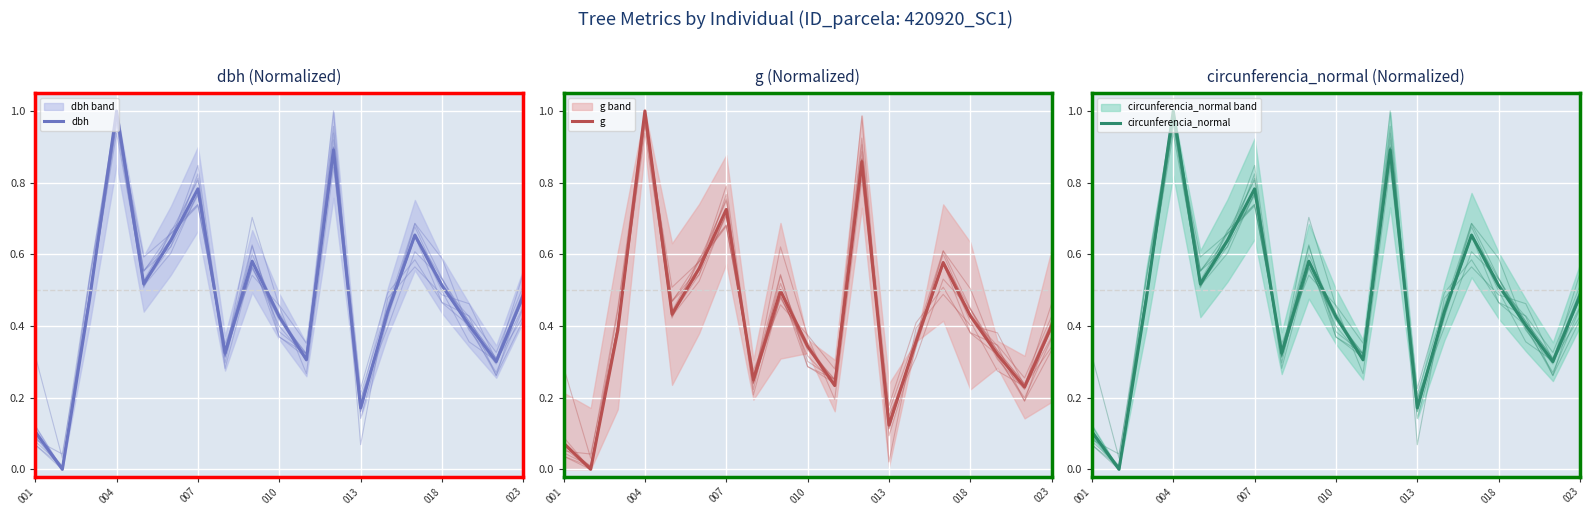

What are all the series names shown in the legend?

dbh, g, circunferencia_normal